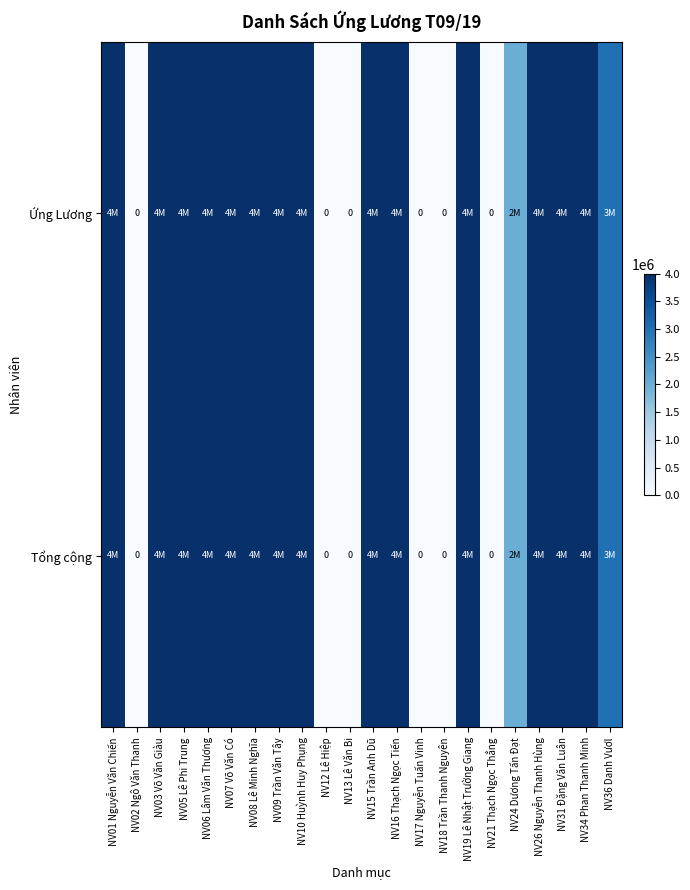

At which category does the chart reach its minimum across all series?

NV02 Ngô Văn Thanh